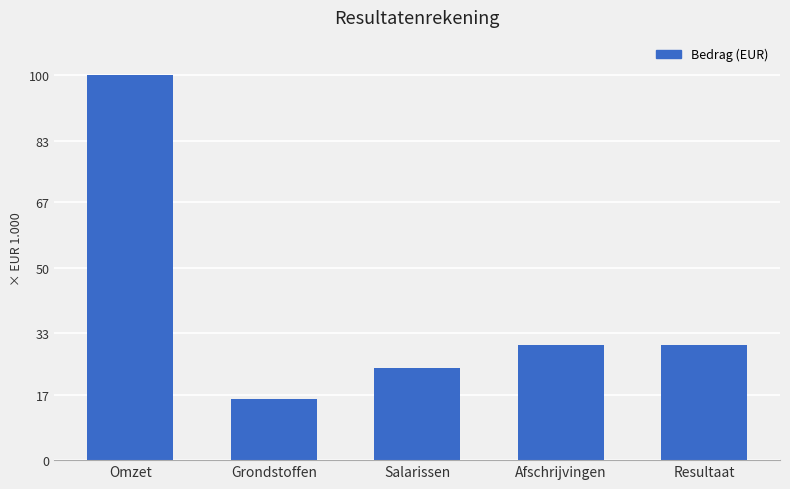

Reading left to right, transcribe all the data shown in this chart.

Omzet=100000	Grondstoffen=16000	Salarissen=24000	Afschrijvingen=30000	Resultaat=30000